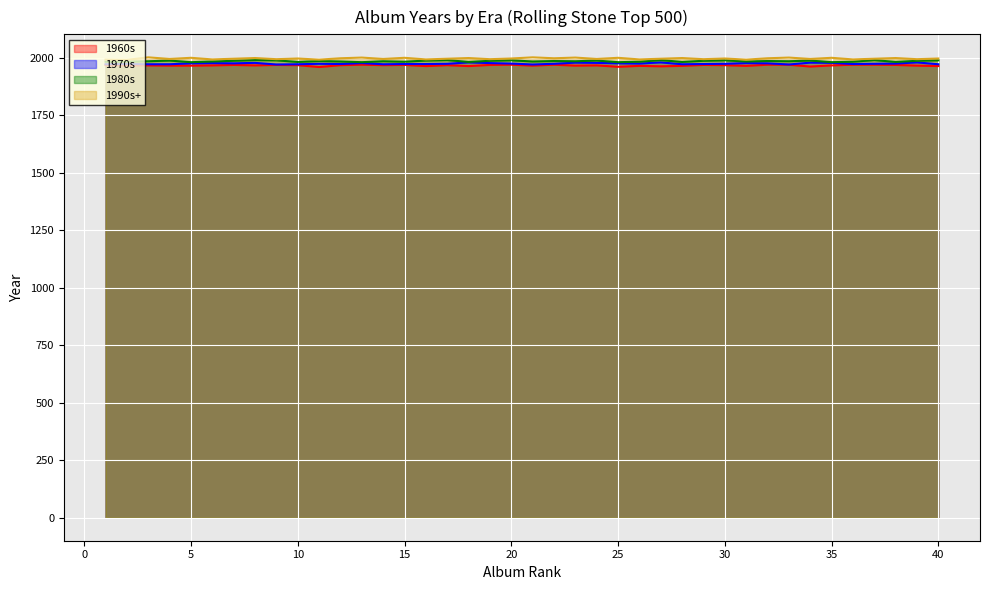

True or false: 1960s has a value of 1965 at 23.

True